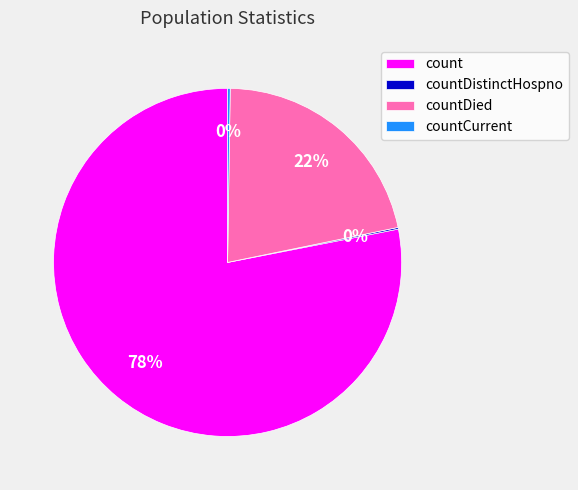

Which category has the biggest portion of the pie?

count